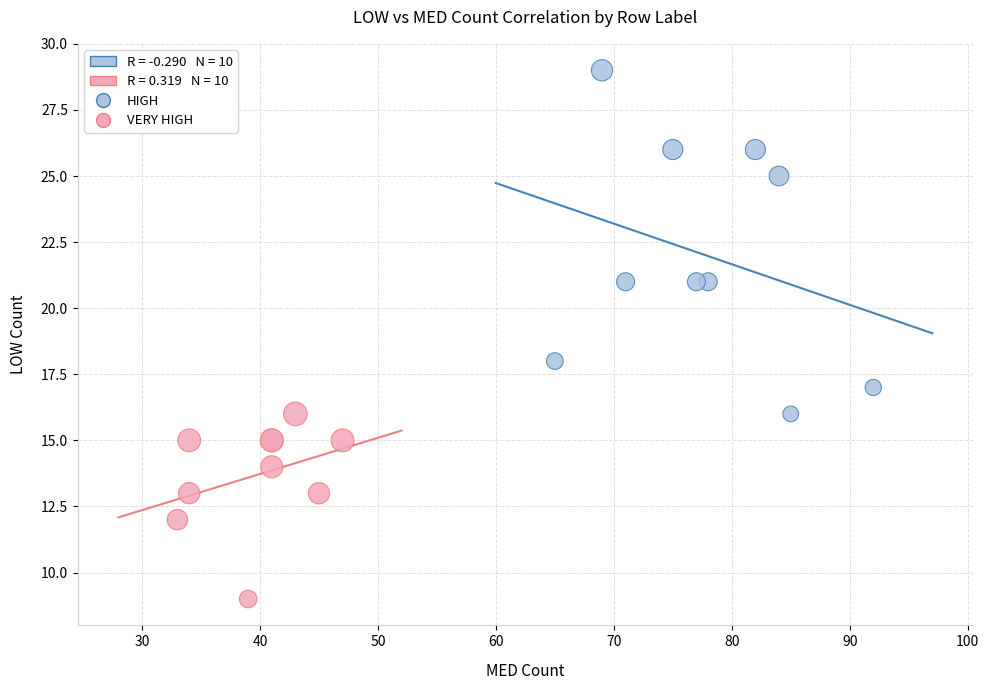

Which series reaches the minimum Y coordinate?

VERY HIGH